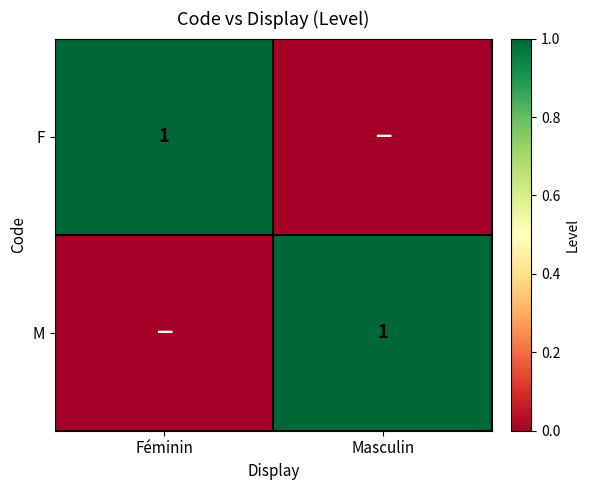

The F series shows 1 at Féminin. True or false?

True